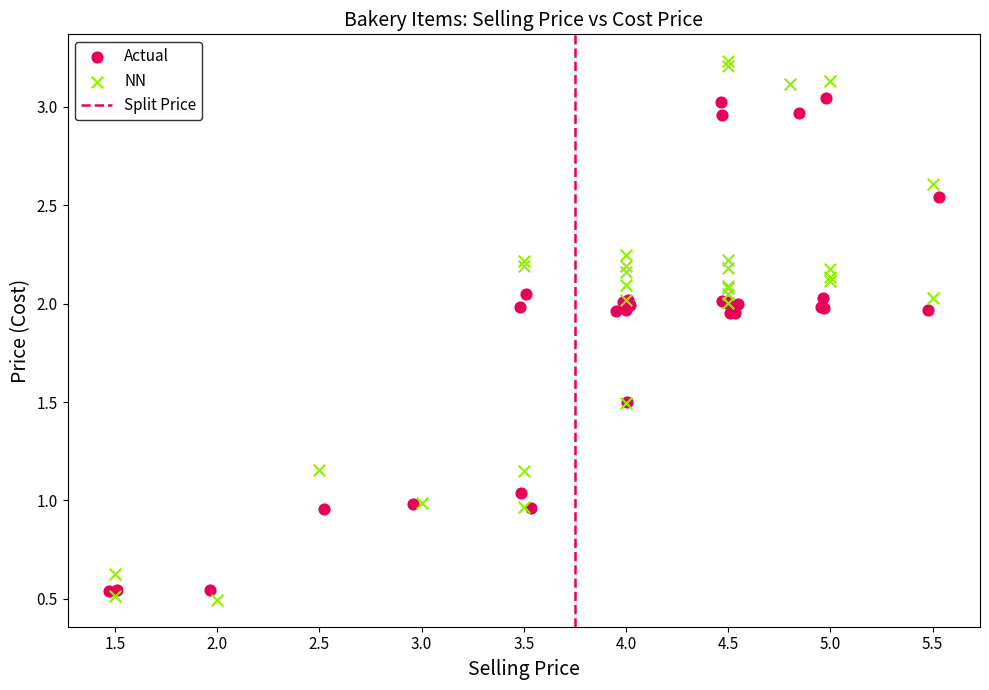

Which series has the widest spread of Y values?

NN